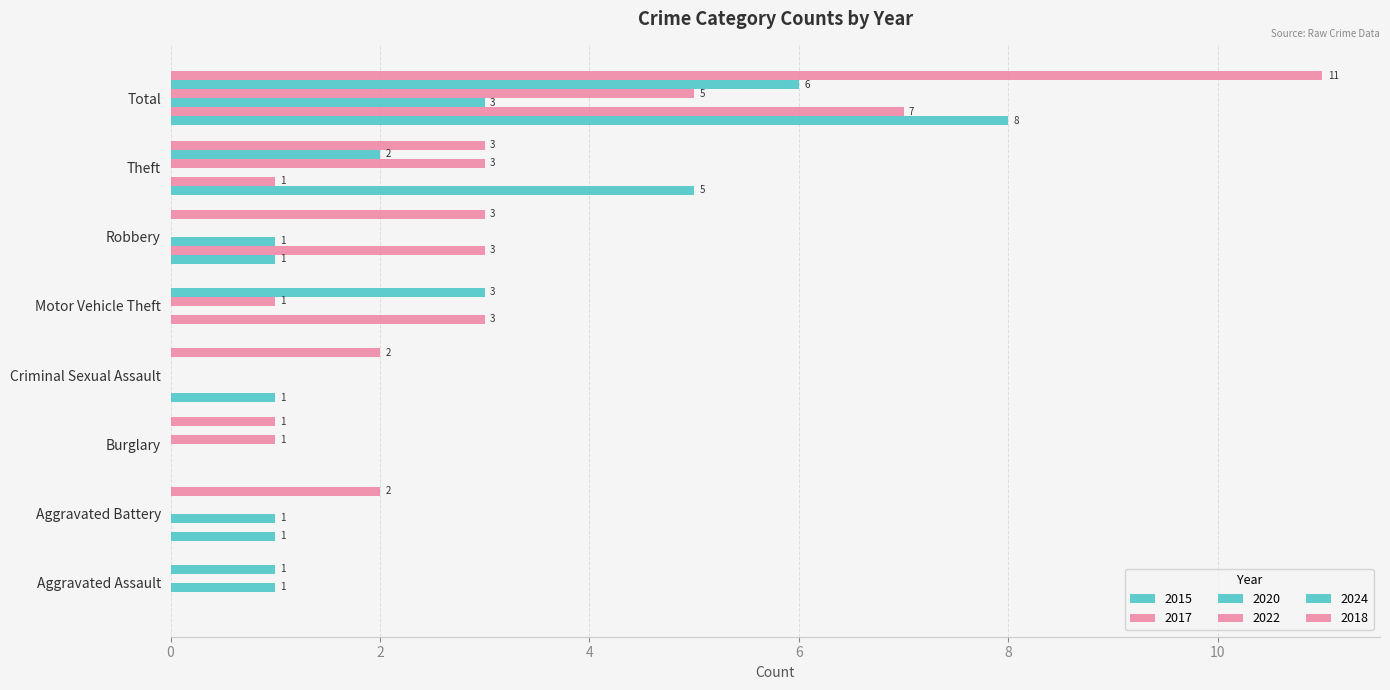

How many values in 2022 are above zero?

4